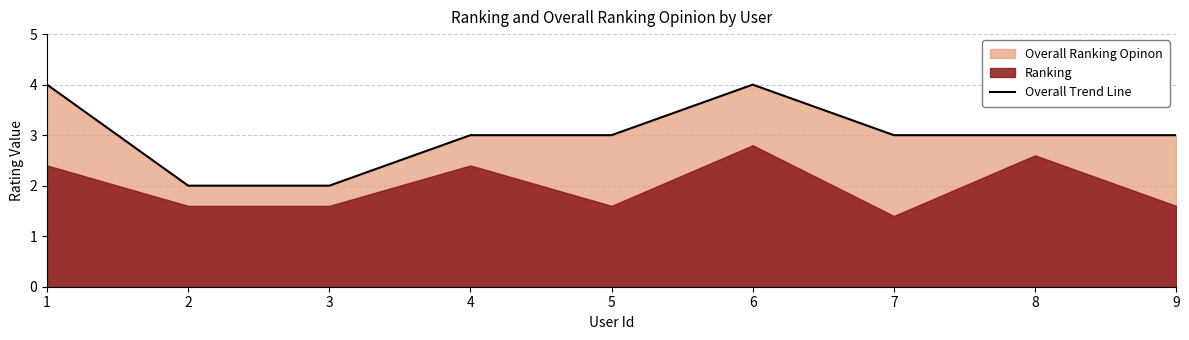

What is the sum of all values?

27